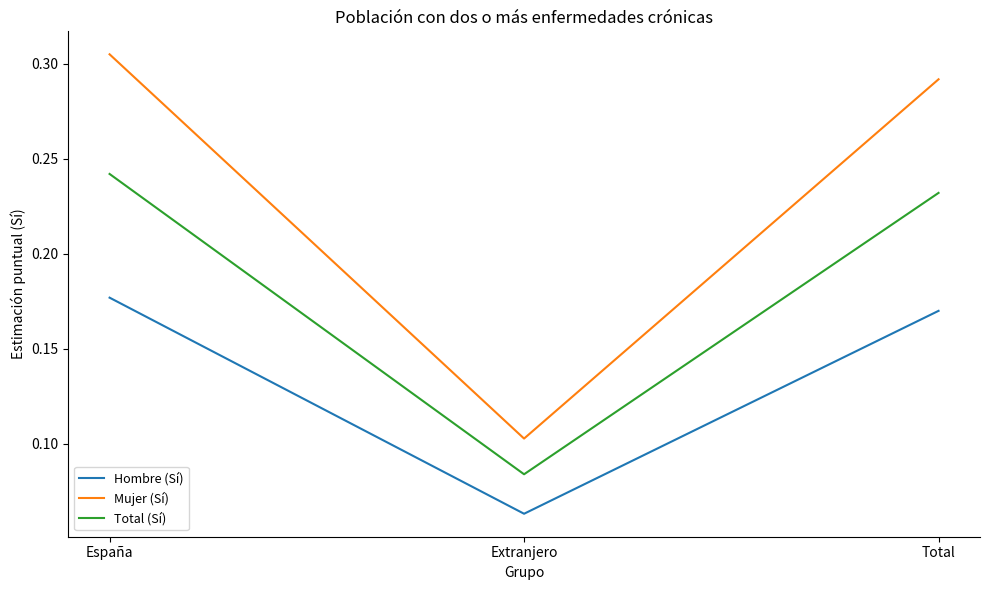

Which series has the largest range (max minus min)?

Mujer (Sí)